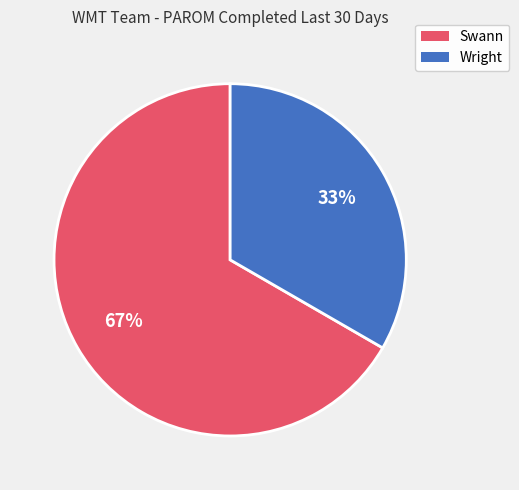

Is there any slice that represents more than half of the pie?

Yes